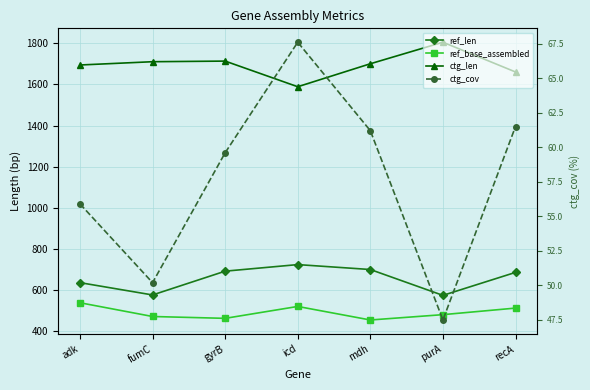

What is the maximum value for ctg_len?

1806.0